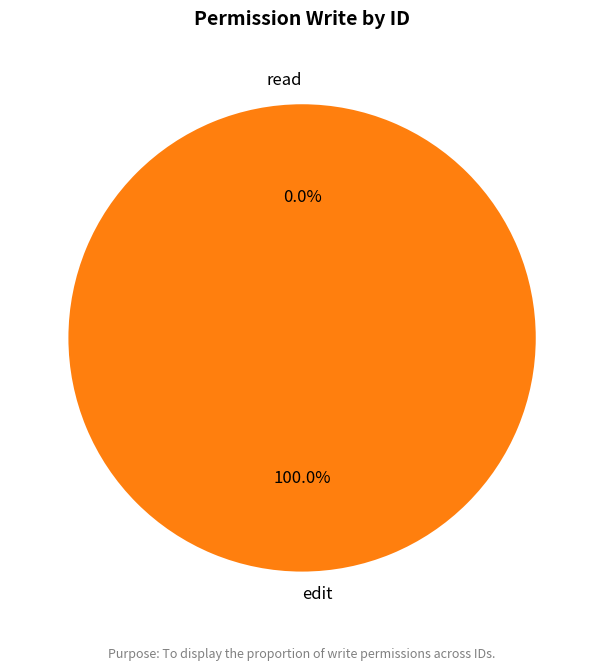

The edit slice represents 94% of the pie. True or false?

False